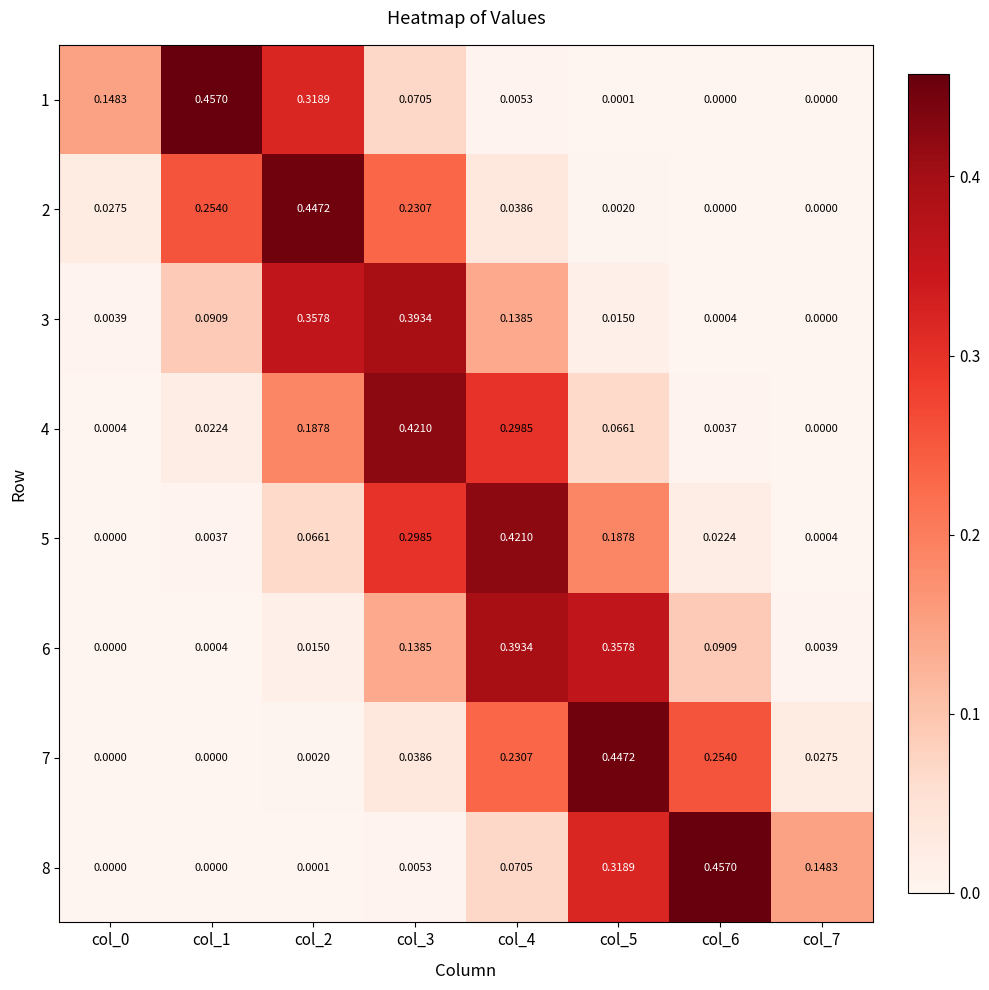

Is the value of 1 at col_6 greater than the value of 3 at col_3?

No